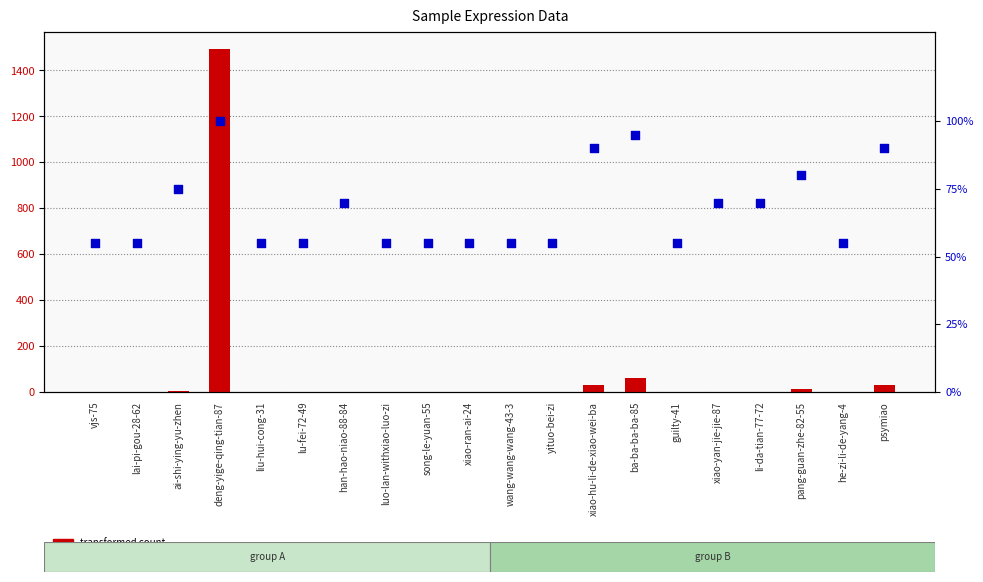

At how many categories does at least one series exceed 1393?

1